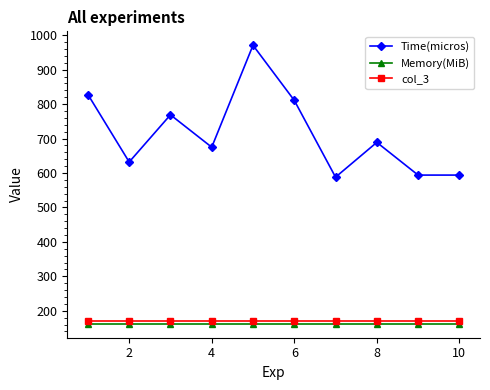

What is the value of the Time(micros) point at the 5th from the left?

971.0